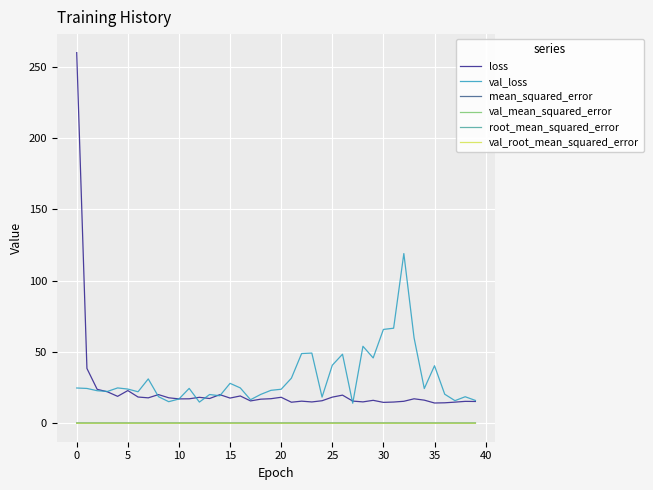

True or false: loss and mean_squared_error intersect in this chart.

False